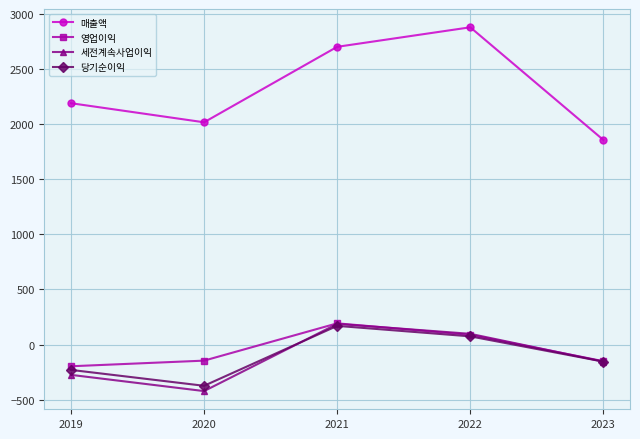

True or false: 세전계속사업이익 and 매출액 cross at least once.

False